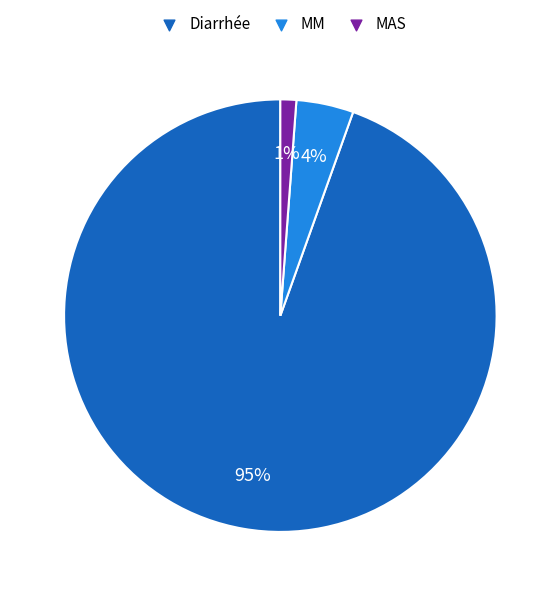

To the nearest percent, what is the combined percentage of Diarrhée and MAS?

96%